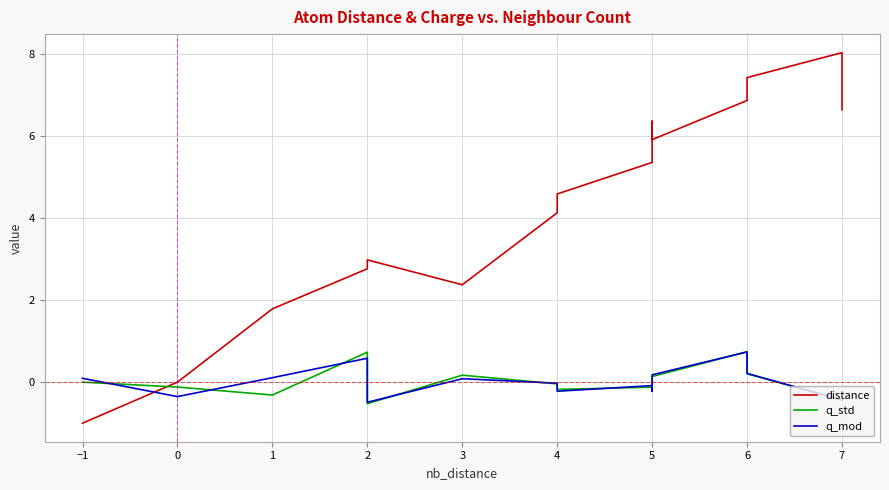

Which series has the largest total across all categories?

distance